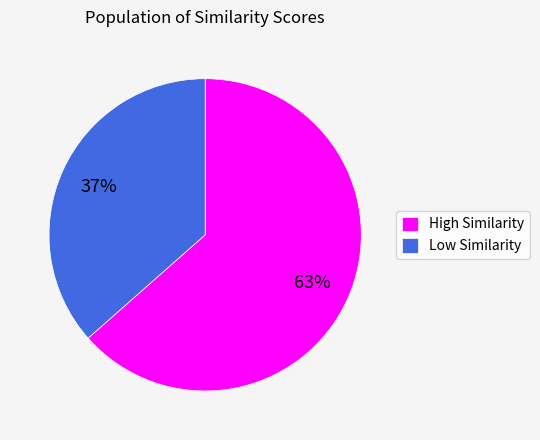

What percentage is the High Similarity slice, to the nearest percent?

63%